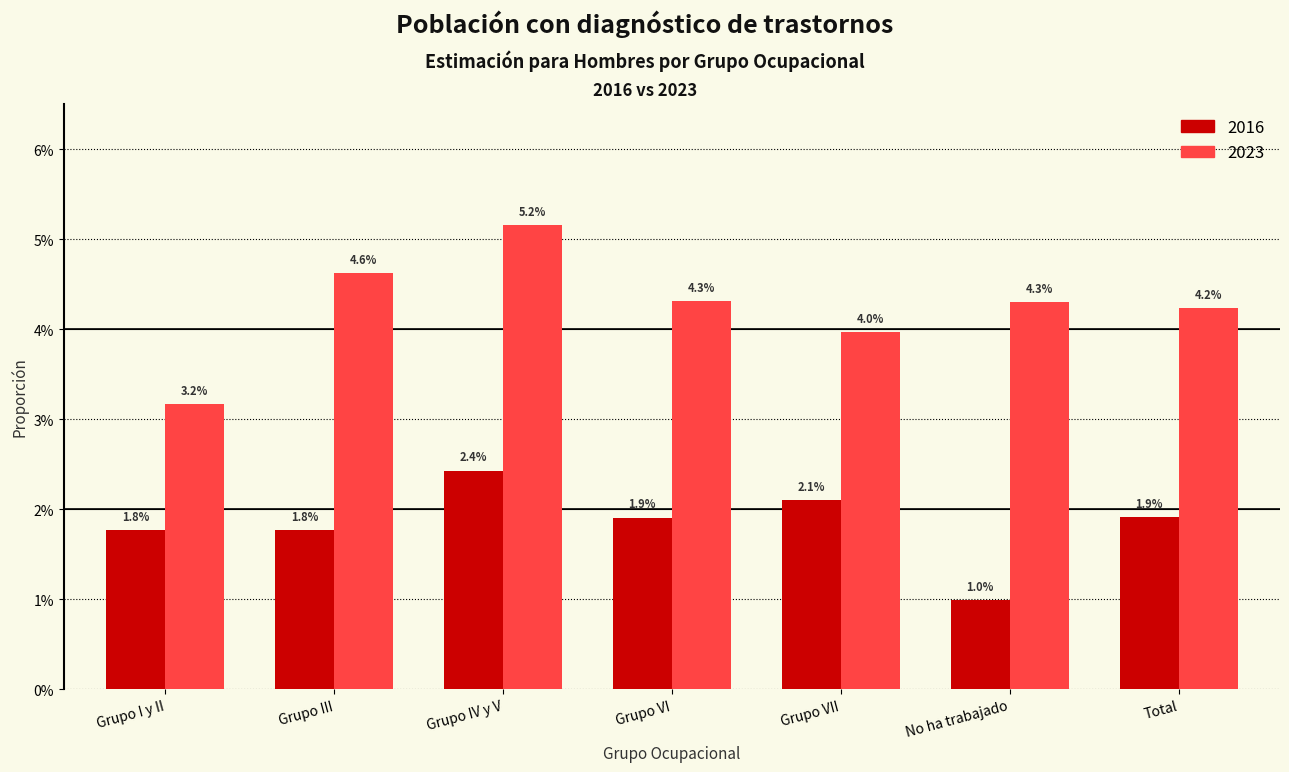

Does the chart contain any negative values?

No